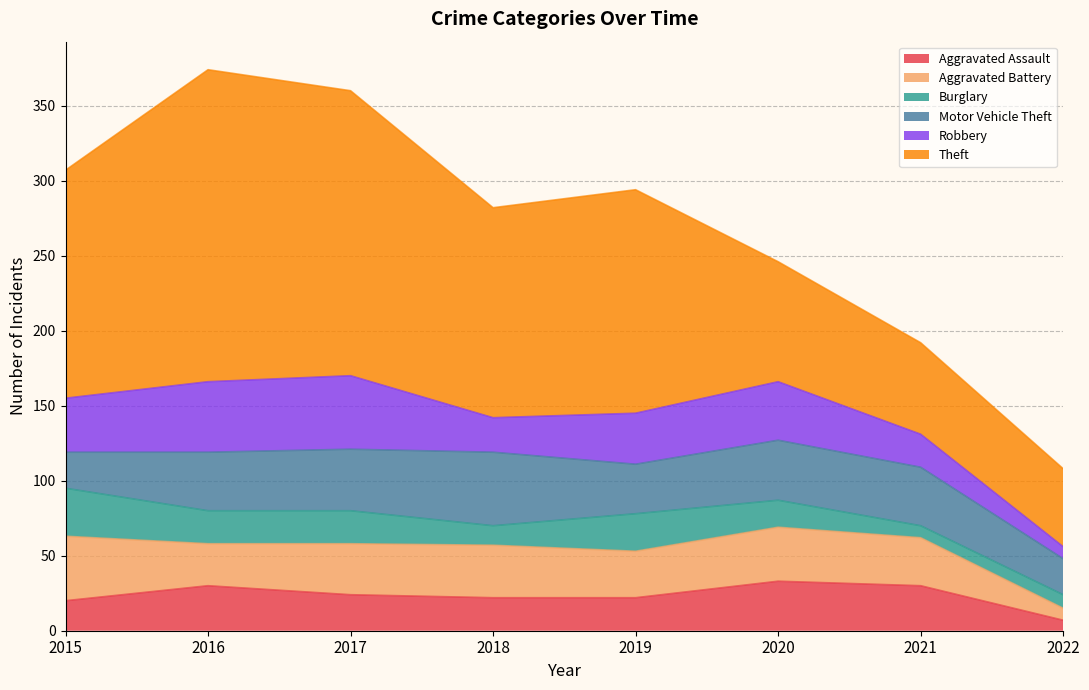

How many values in the Robbery series are below 36?

4